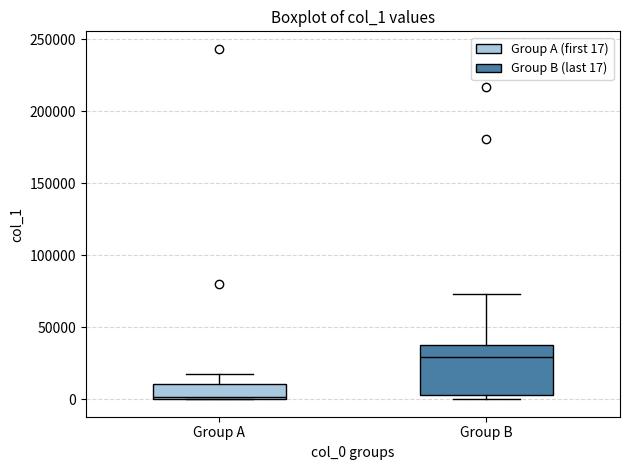

Reading left to right, read every box against the y-axis: the position of its median line, the range the box covers, and the ends of its whiskers. The values are not printed on the chart, so give them approximately, as read against the axis.

Group A: median 0 (just above the box's lower edge), box 0 to 10000, whiskers 0 to 15000
Group B: median 30000, box 5000 to 40000, whiskers 0 to 75000